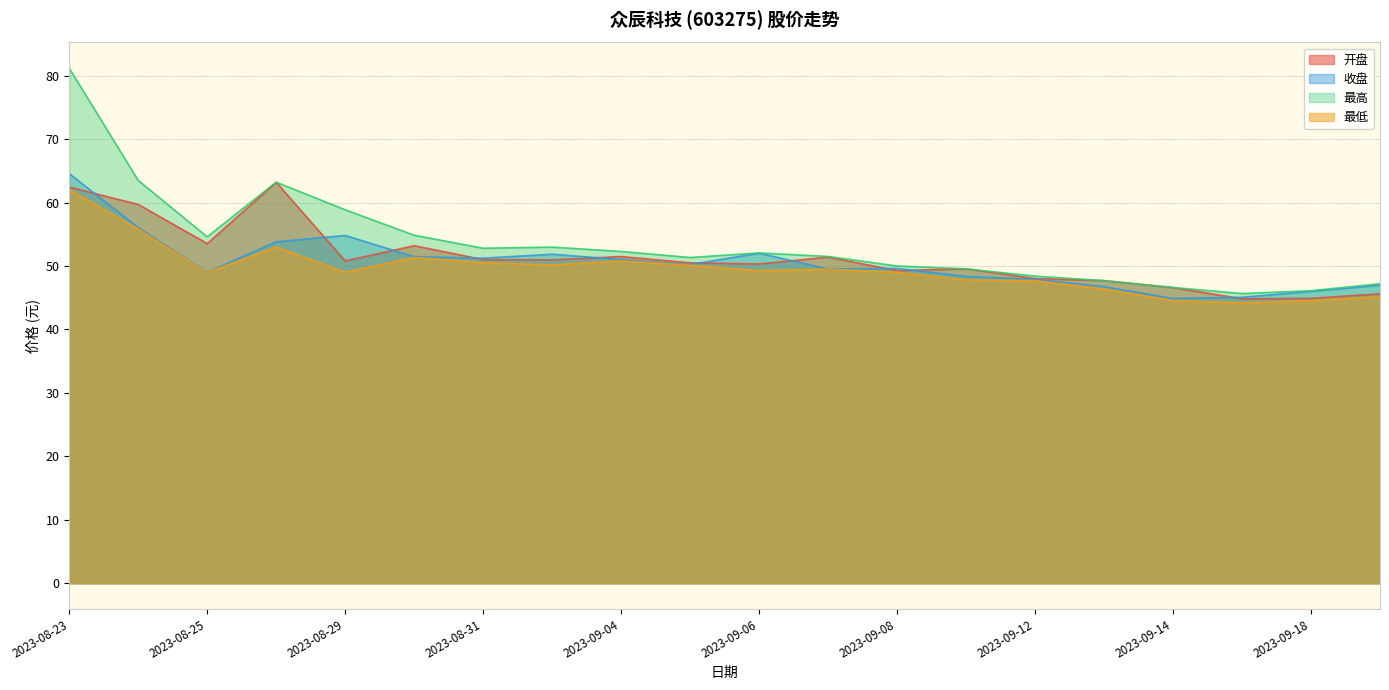

Does the chart display data point markers on the line(s)?

No